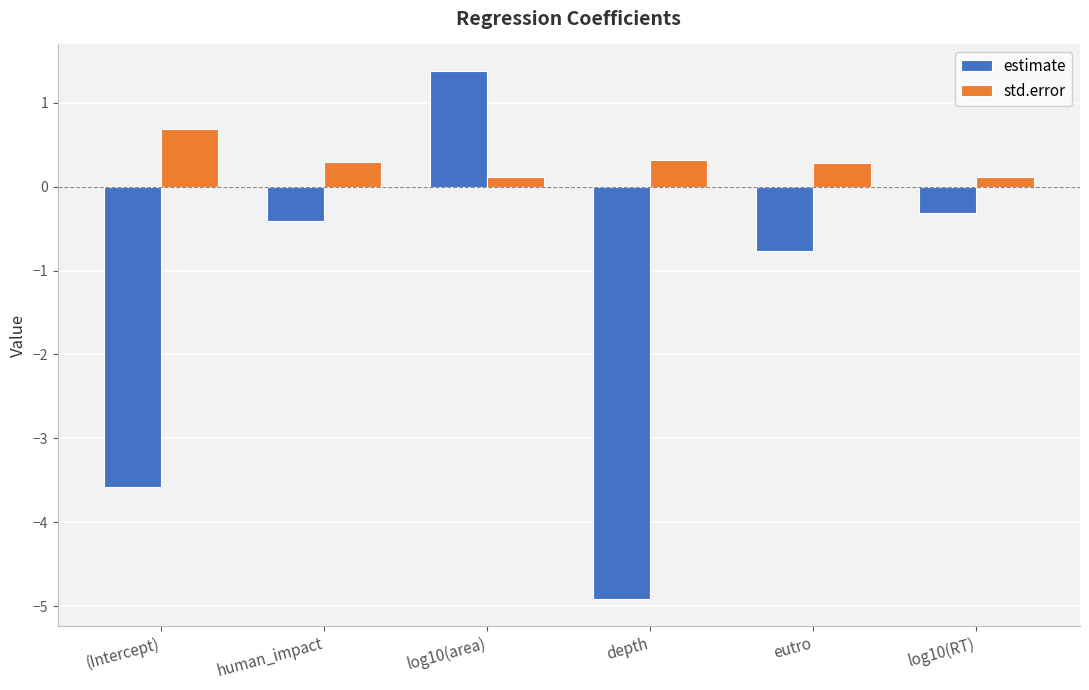

At which label does estimate reach its minimum?

depth